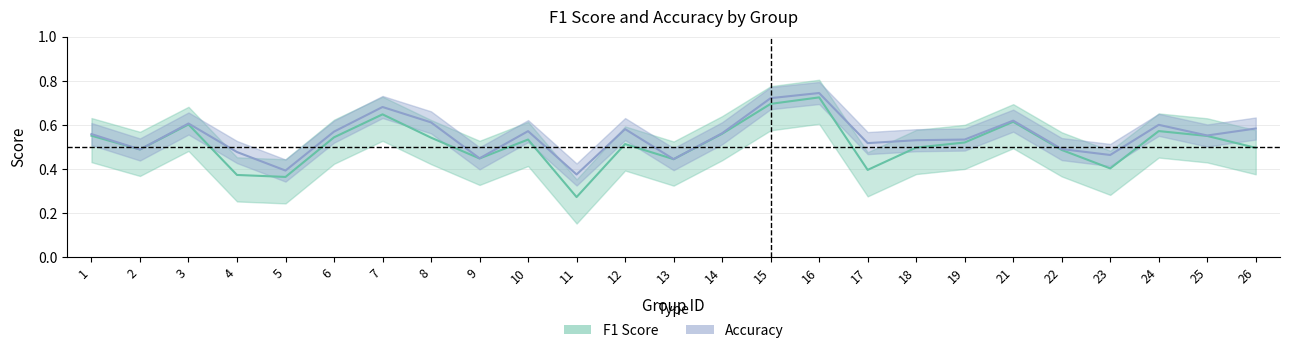

What is the difference between the maximum and second lowest values in the accuracy series?

0.4